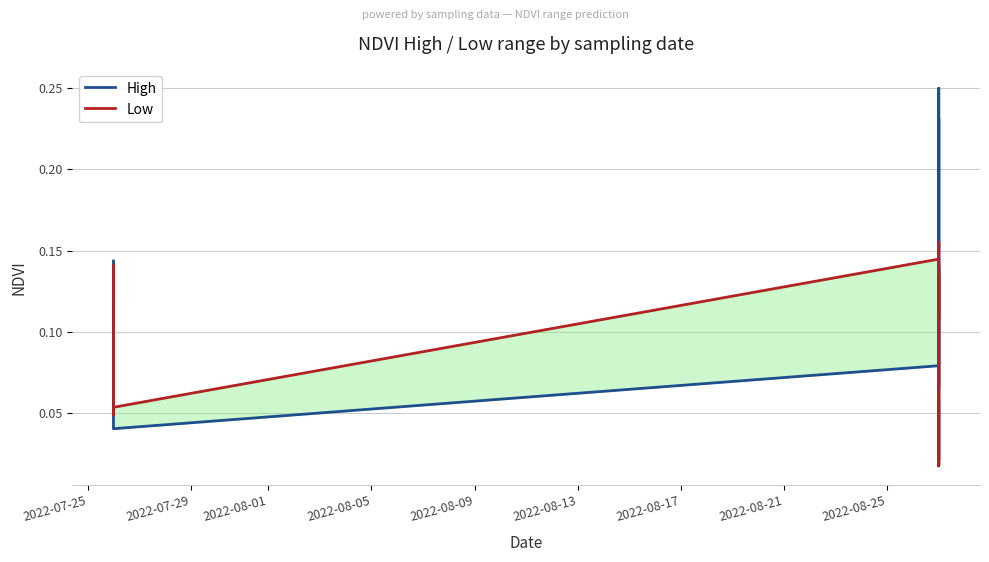

Rank the series by their average value, from lowest to highest.

Low, High